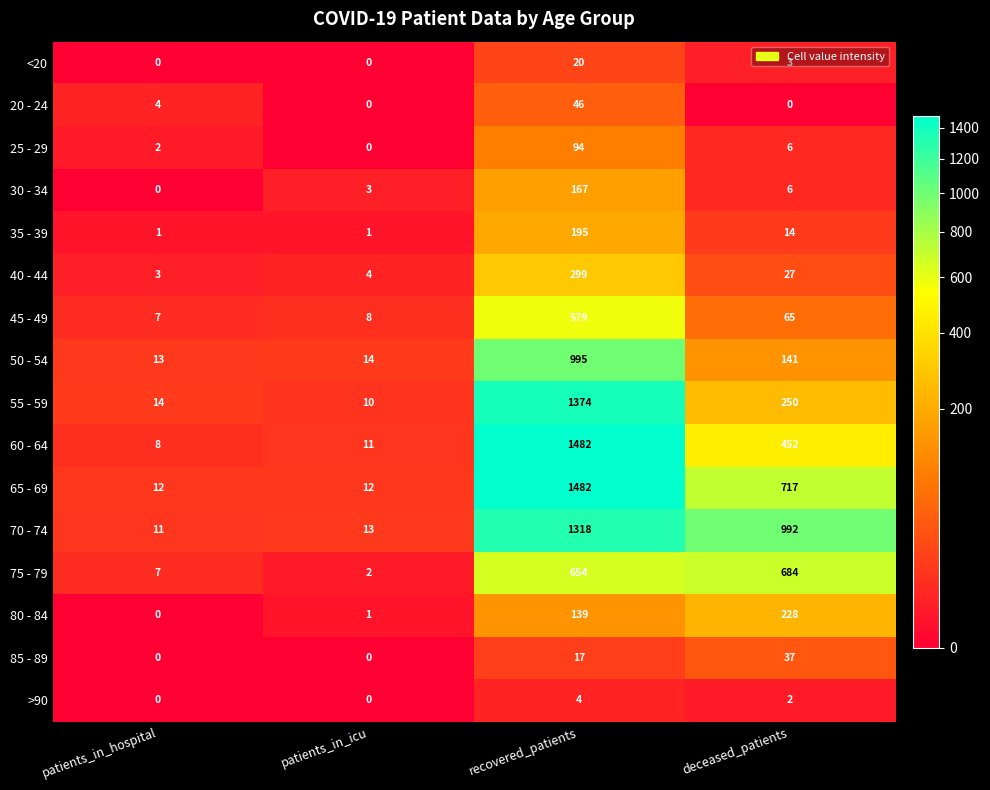

Which label corresponds to the largest value in the chart?

recovered_patients